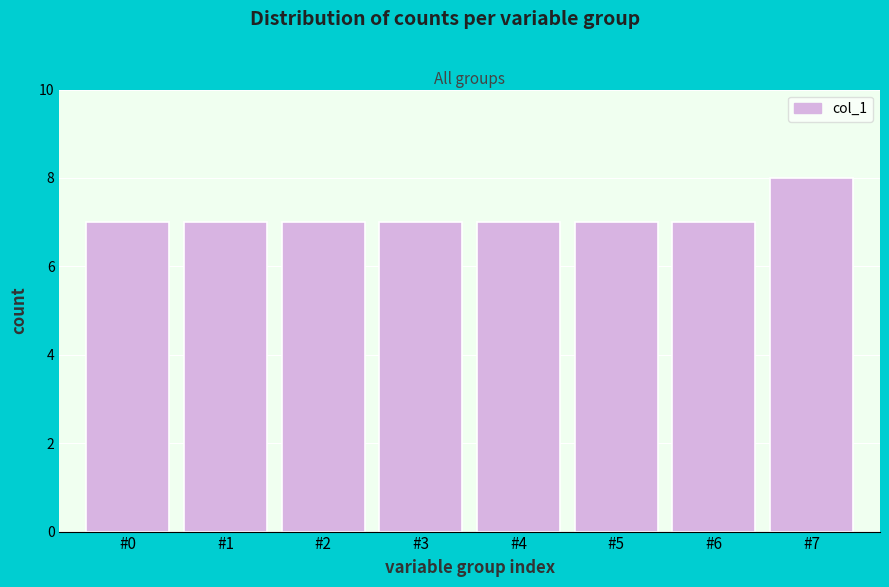

Reading right to left, extract all data points from this chart.

8	7	7	7	7	7	7	7